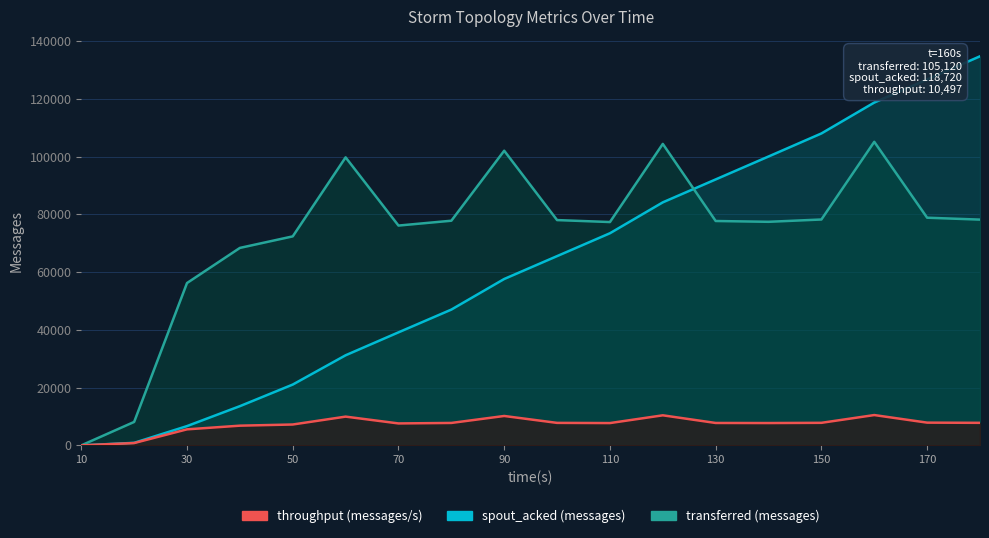

Where is the first local minimum for throughput (messages/s)?

70